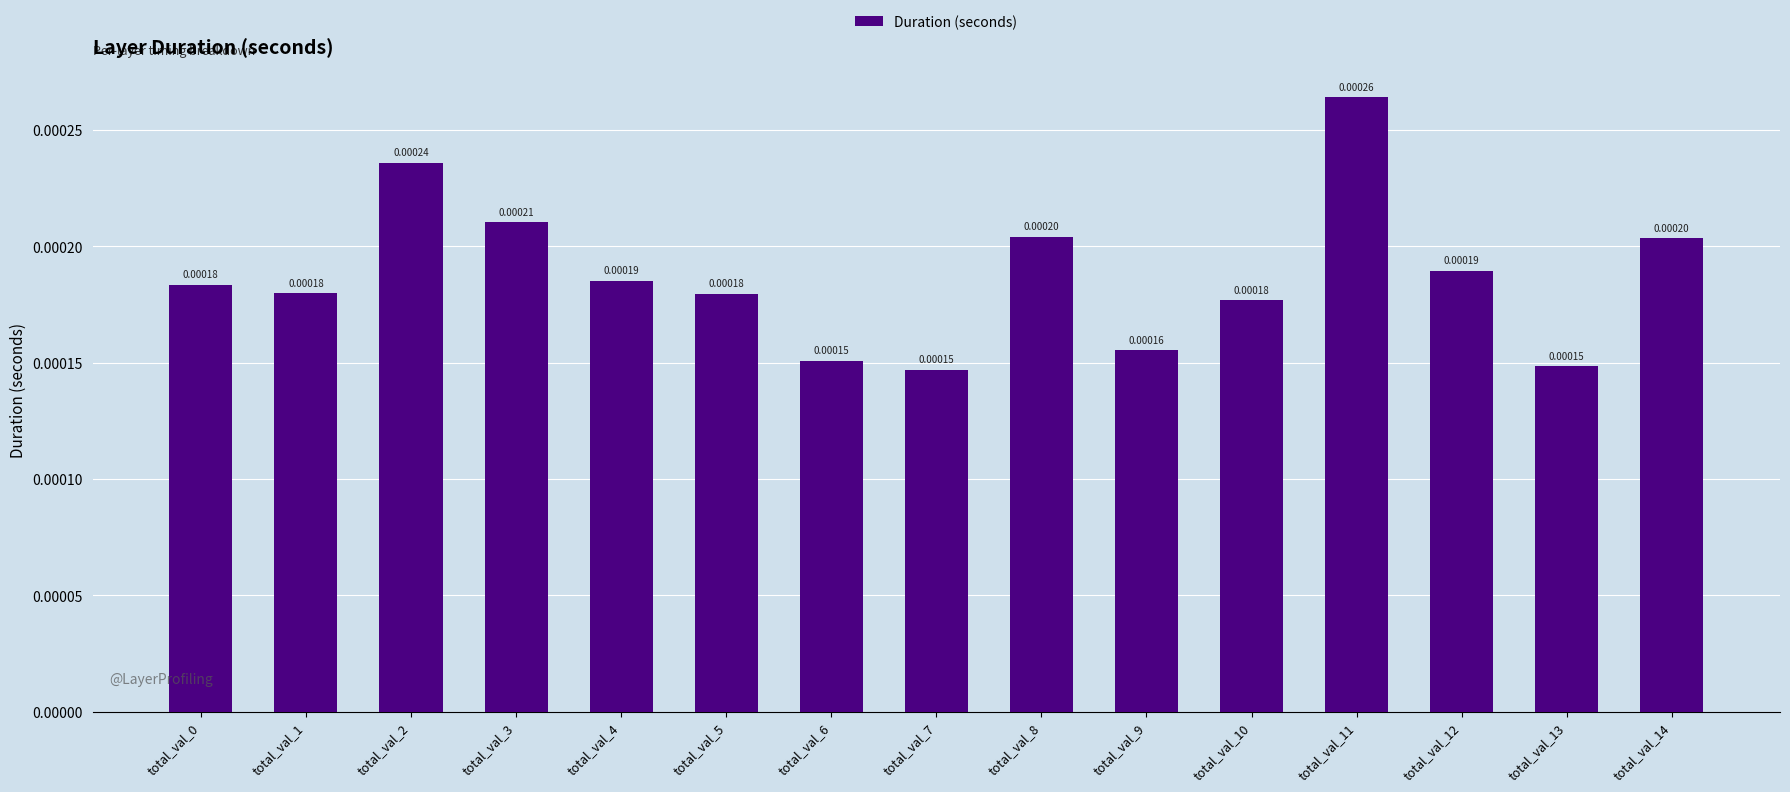

Which has a higher value, total_val_11 or total_val_2?

total_val_11